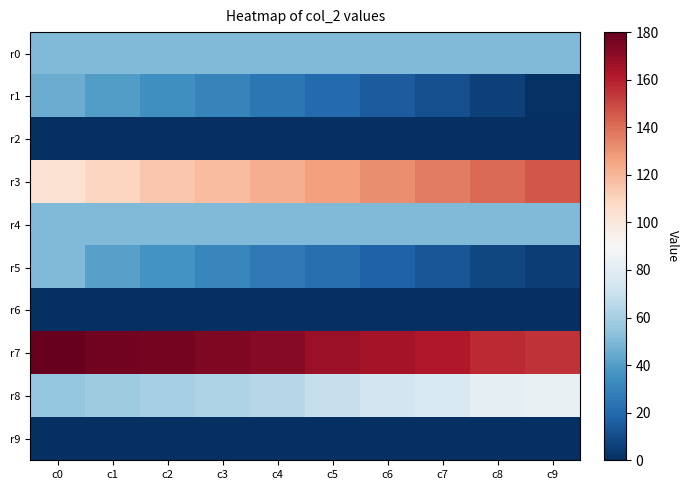

What is the maximum value shown in the chart?

180